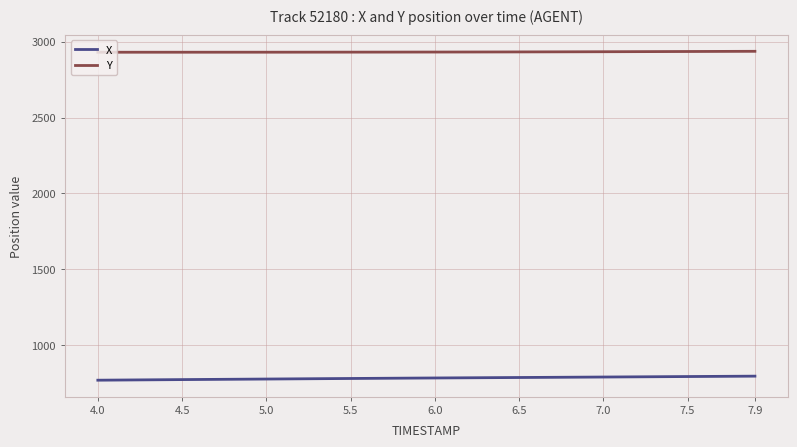

What is the minimum value shown in the chart?

769.8